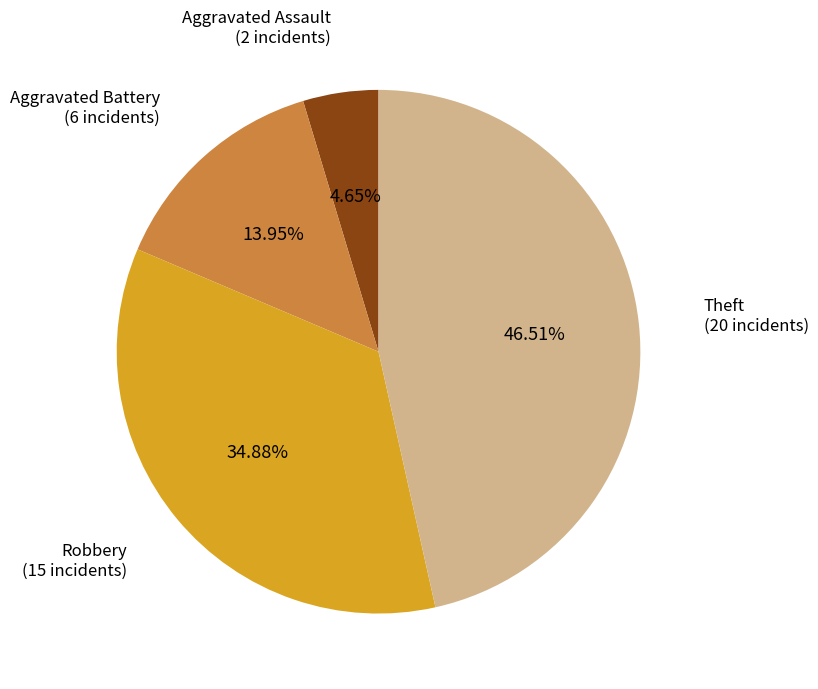

Is there a majority slice in this chart?

No